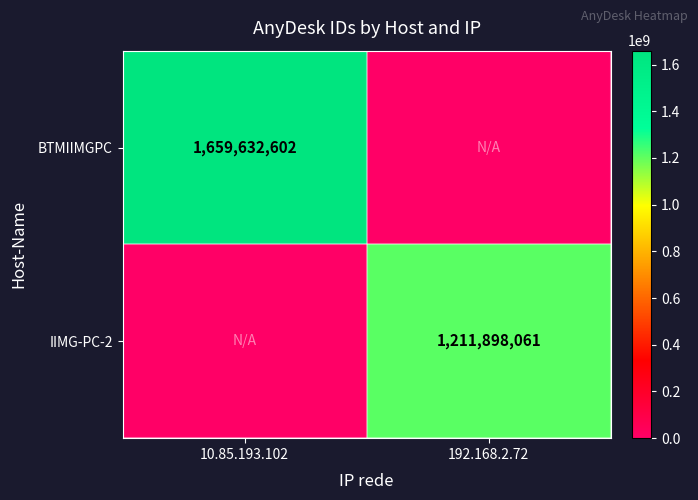

Is it true that BTMIIMGPC equals 2281709747 at 10.85.193.102?

False